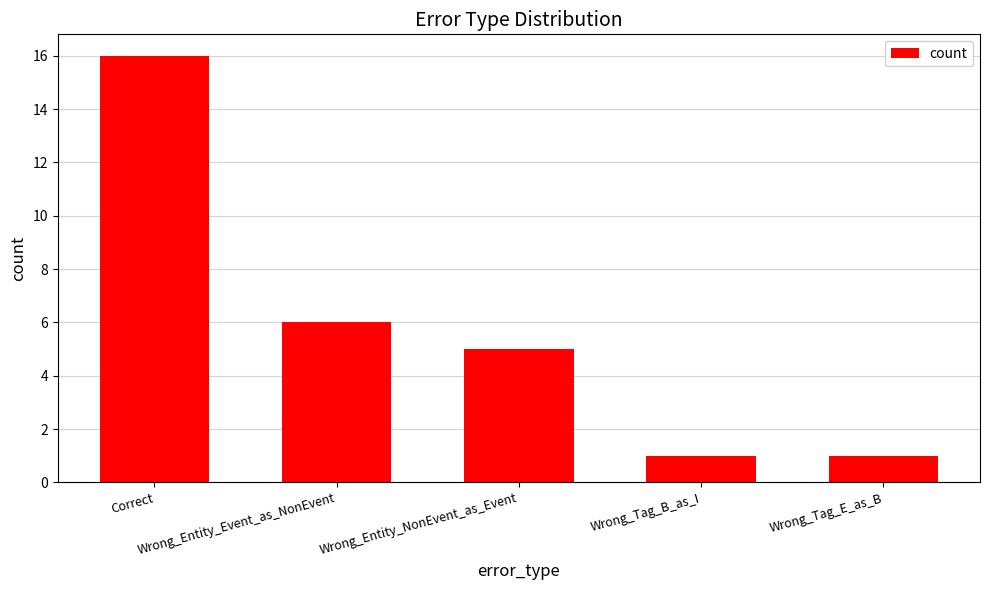

How many distinct data groups are displayed?

1